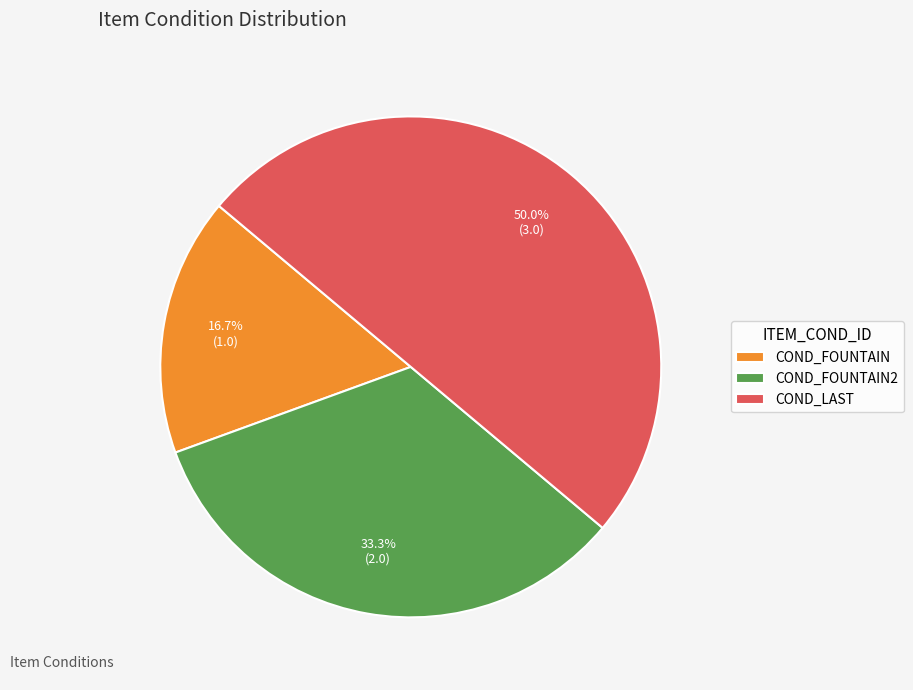

Does COND_FOUNTAIN account for over 50% of the chart?

No